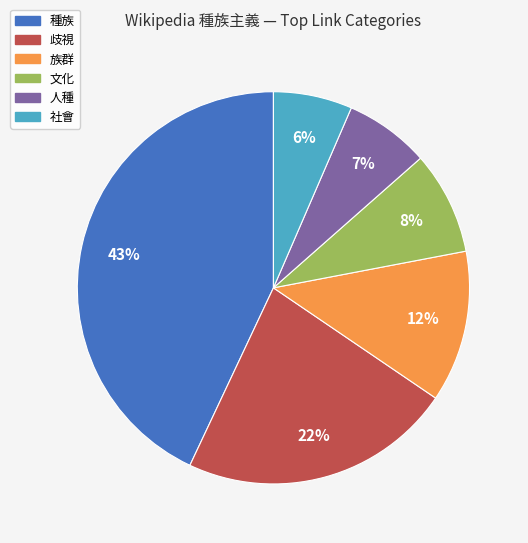

How many segments does this pie chart have?

6